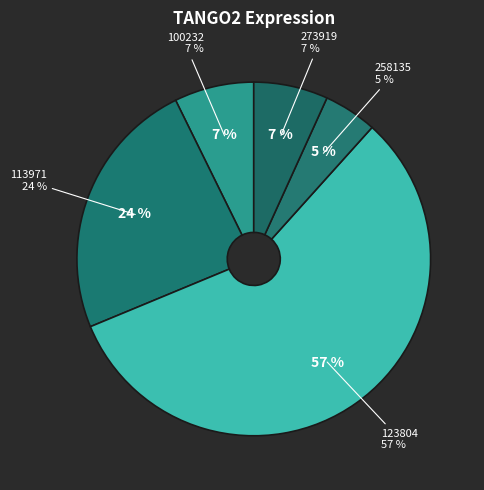

Is the sum of 258135 and 113971 greater than half?

No